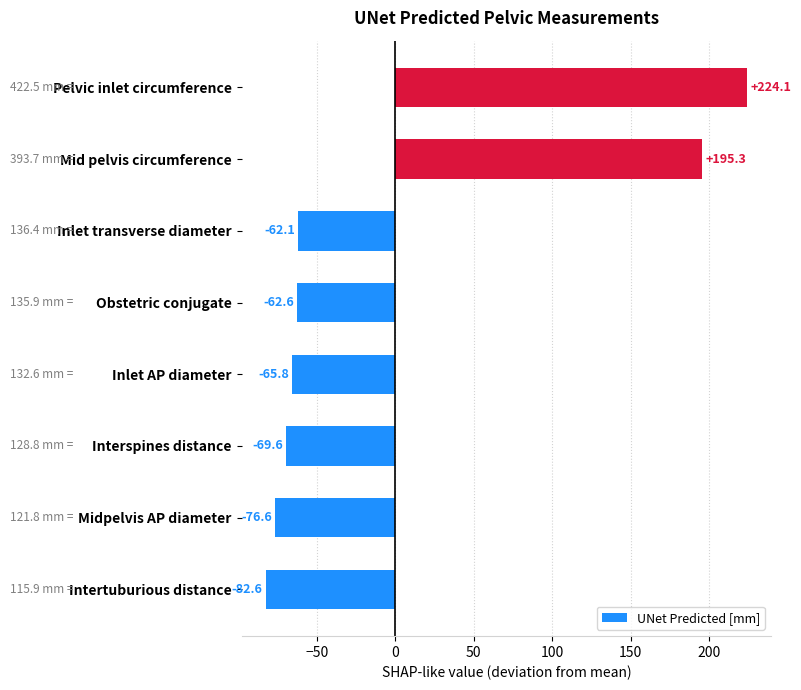

Where is the data nearest to the value 70?

Mid pelvis circumference